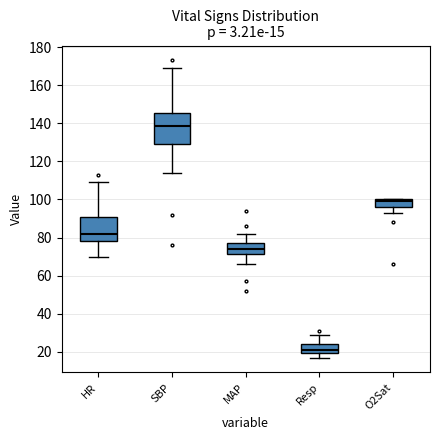

Which box is the tallest, from its lower edge to its upper edge?

SBP